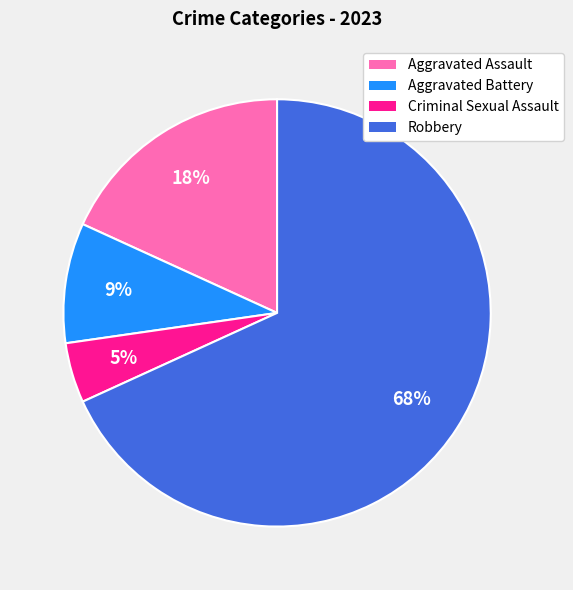

Which slice is the largest?

Robbery